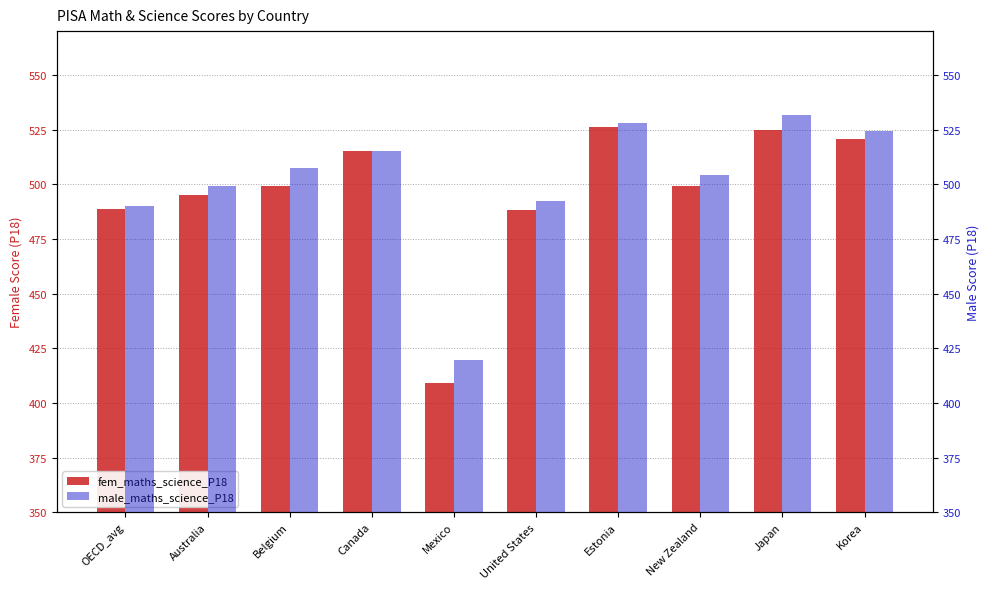

What is the difference between the male_maths_science_P18 values at United States and Mexico?

73.0